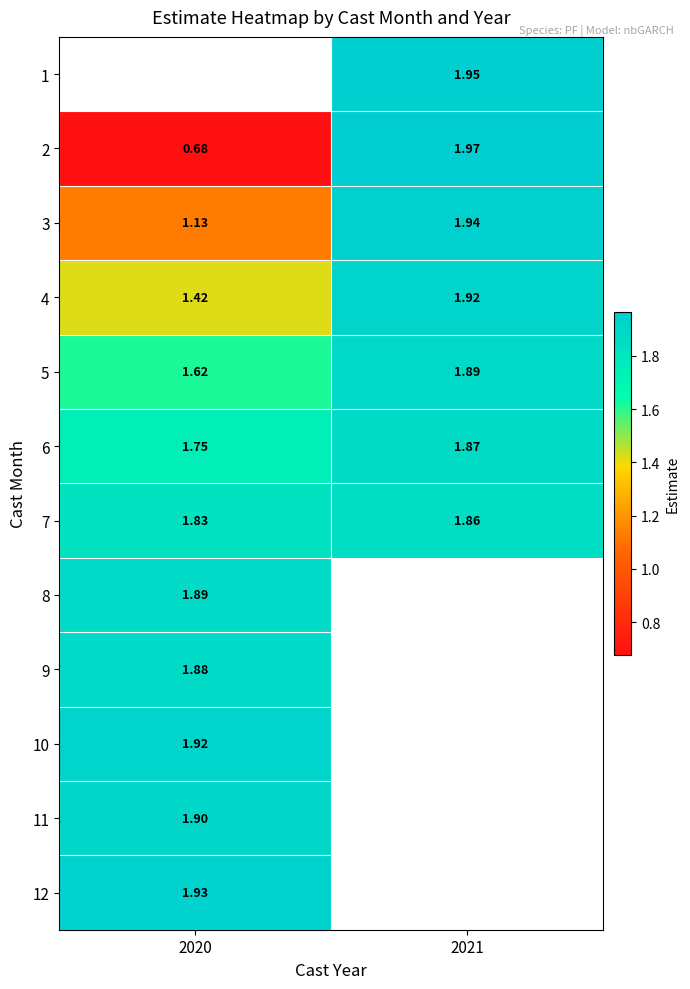

Is the value of 5 at 2021 greater than the value of 3 at 2020?

Yes